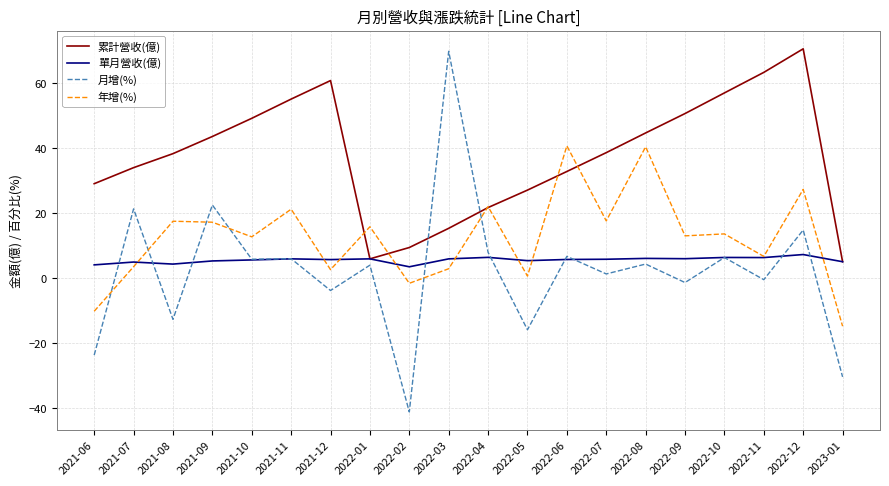

True or false: 年增(%) and 月增(%) intersect in this chart.

True